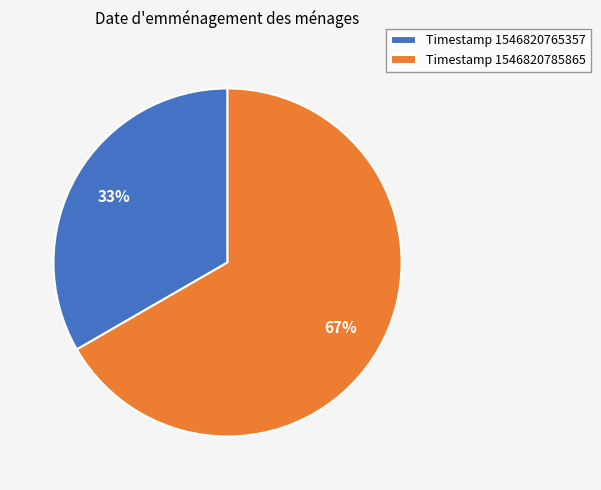

Does any single category account for the majority?

Yes